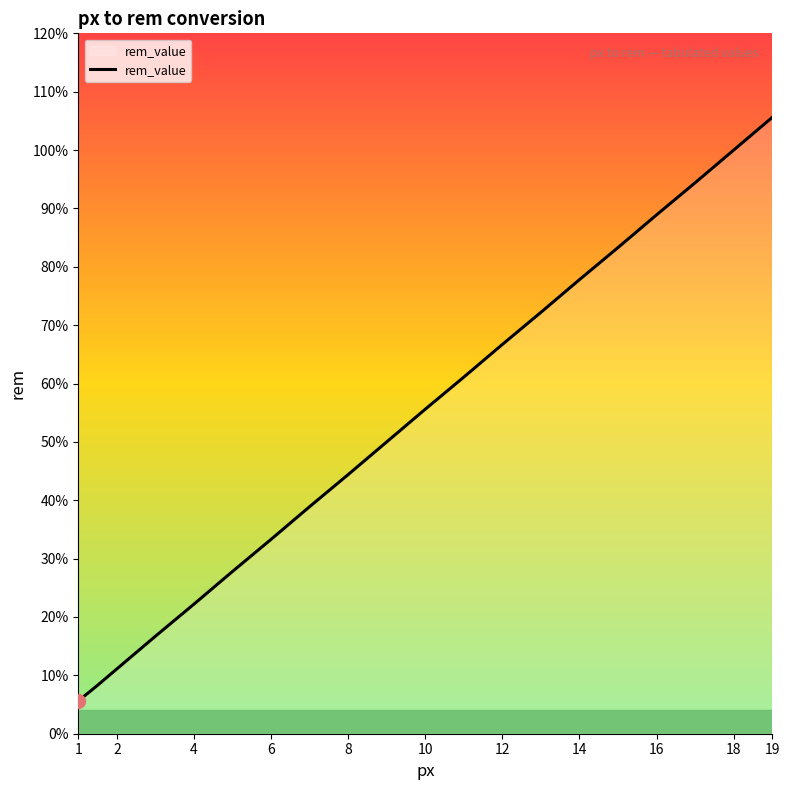

Is this an area chart (filled region under the line)?

Yes